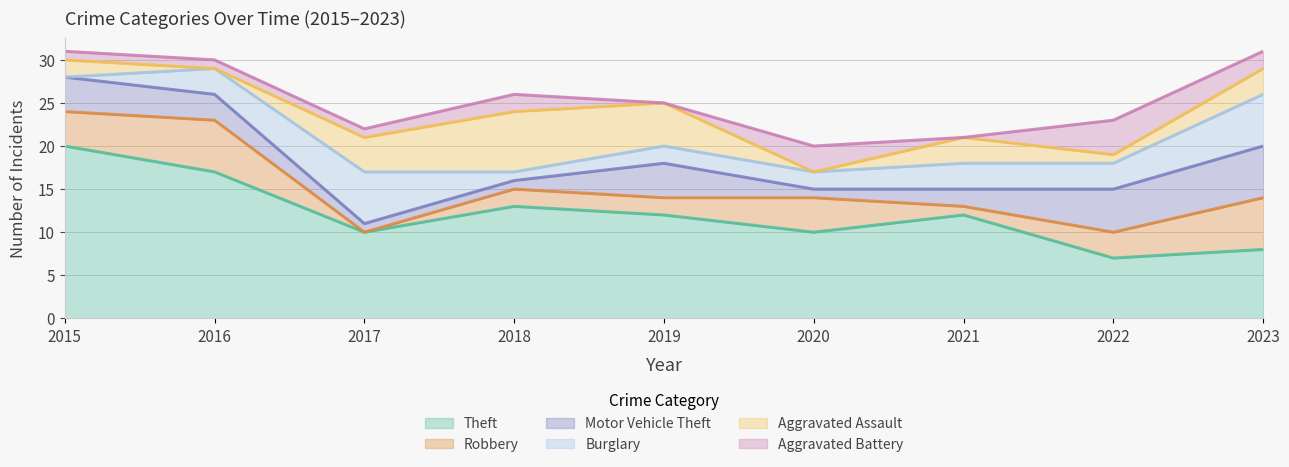

Does the chart have visible grid lines?

Yes